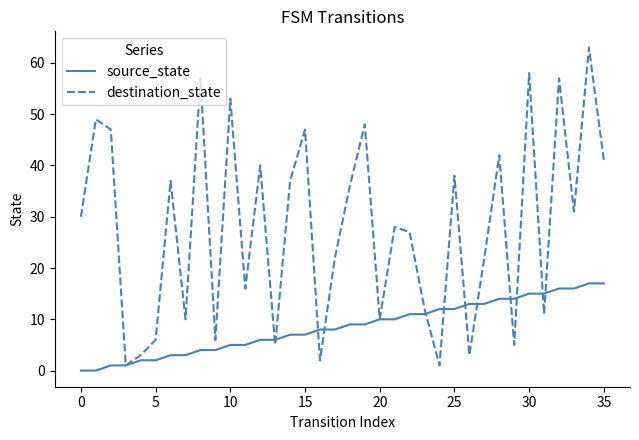

What is the sum of all source_state values?

306